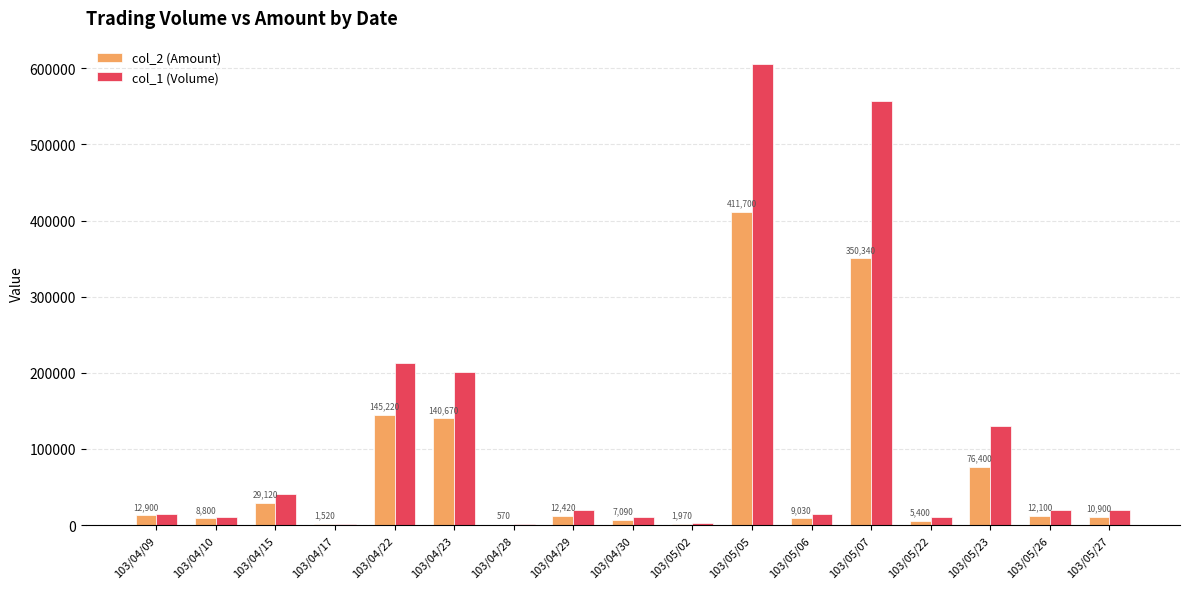

What is the greatest value displayed?

606000